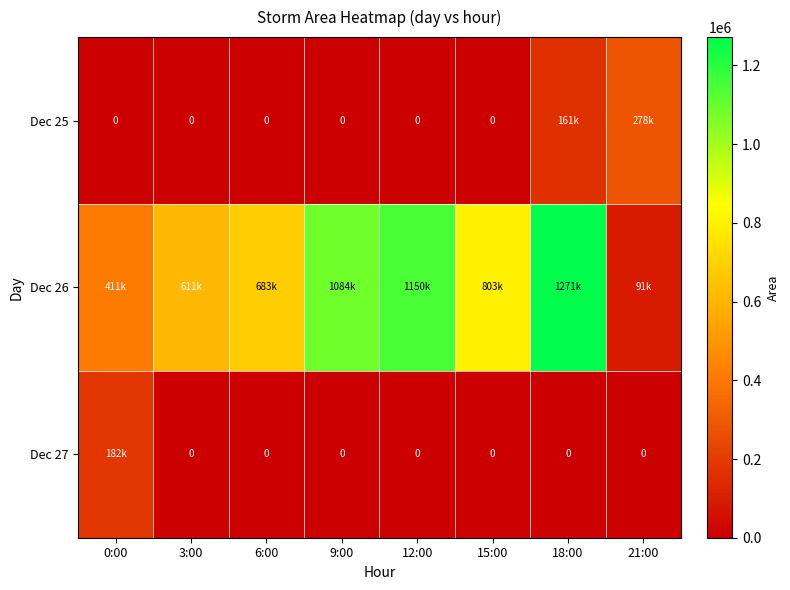

Which series changed the most between 0:00 and 21:00?

Dec 26